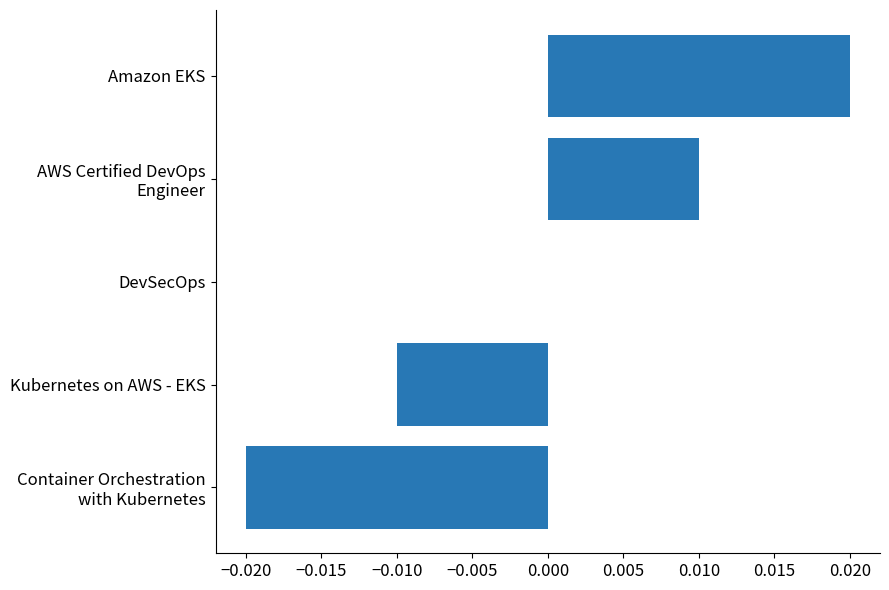

True or false: the data shows -0.0 at Kubernetes on AWS - EKS.

True